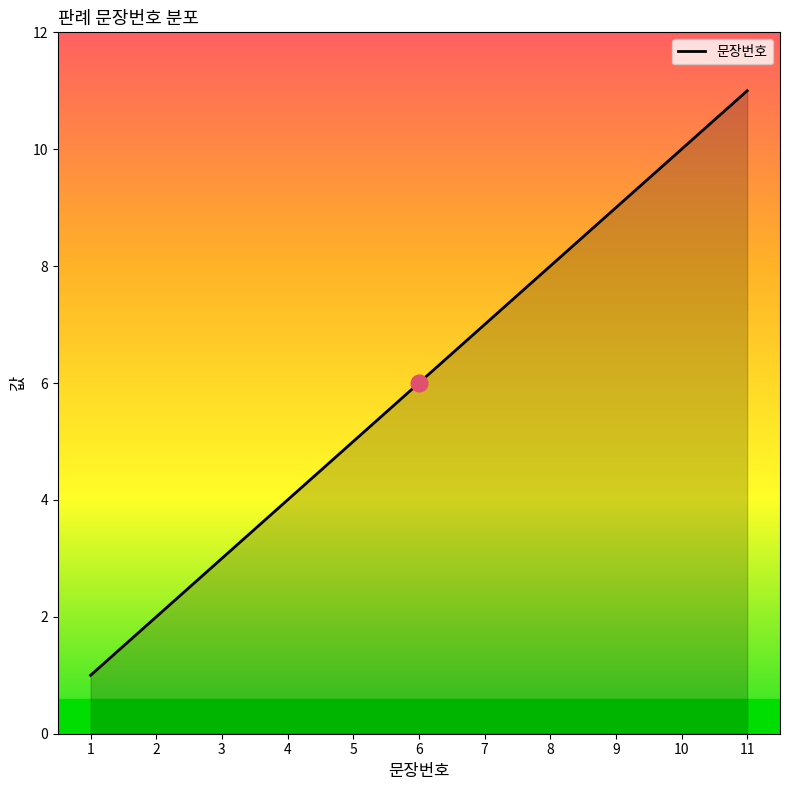

True or false: the data has more than 0 interior local peaks.

False